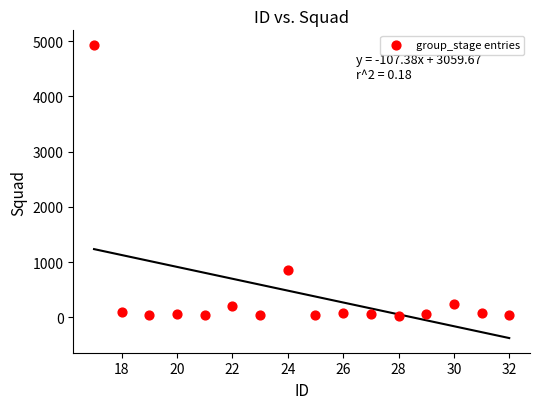

What Y value in the scatter plot is closest to 2475?

850